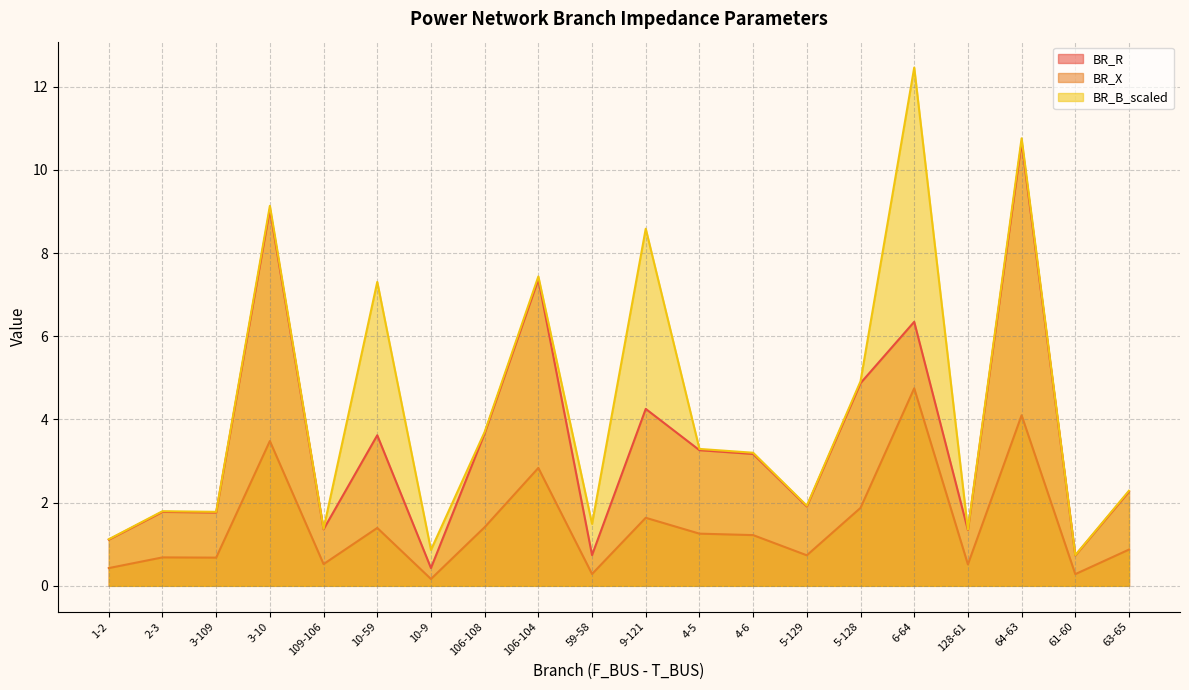

What is the sum of the BR_X values at 4-5 and 64-63?

5.4